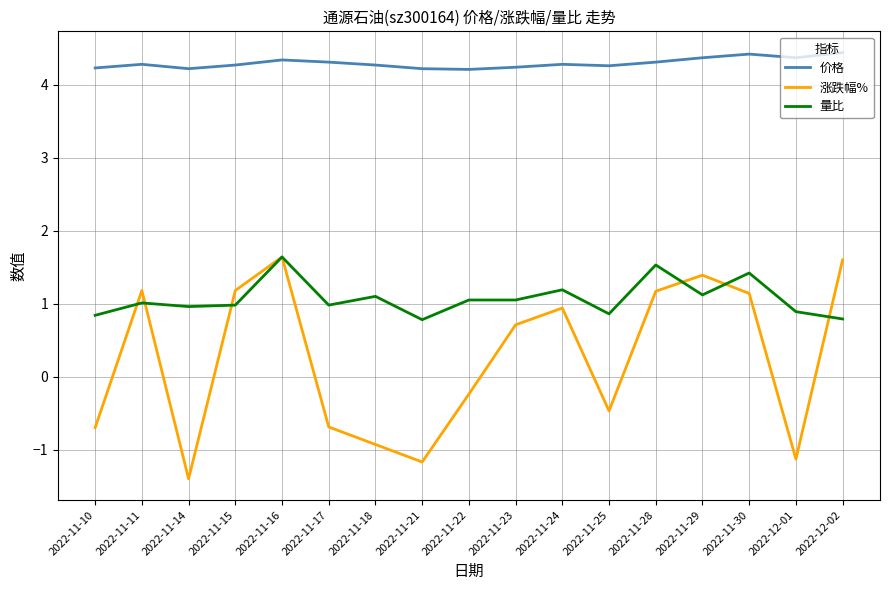

What are all the series names shown in the legend?

价格, 涨跌幅%, 量比